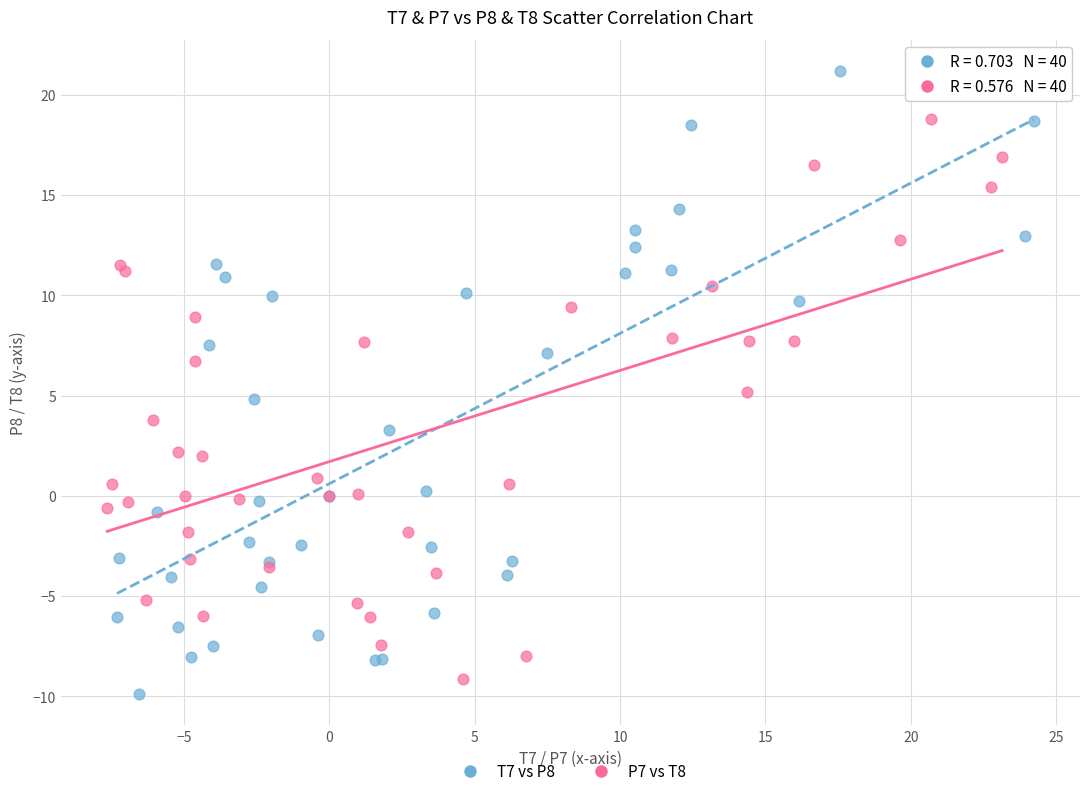

What are all the series names shown in the legend?

T7 vs P8, P7 vs T8